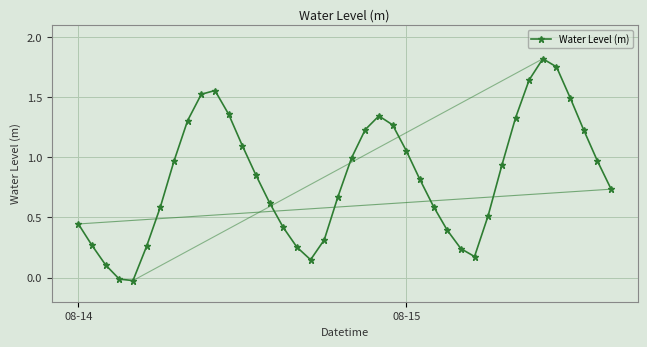

What is the value of the 26th point from the left?

0.8